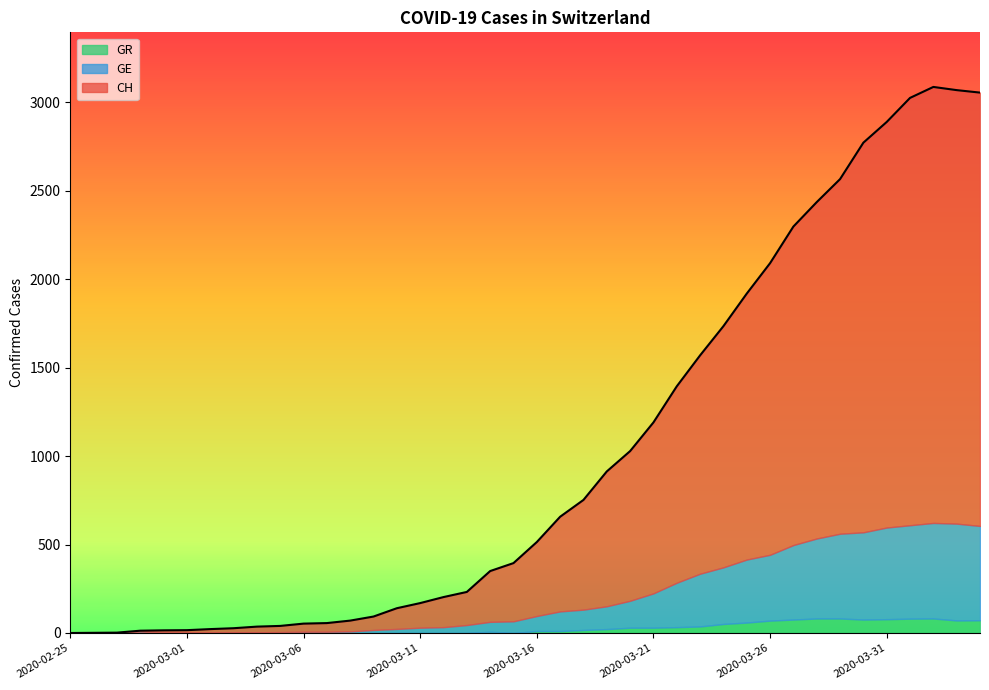

What are all the series names shown in the legend?

GR, GE, CH